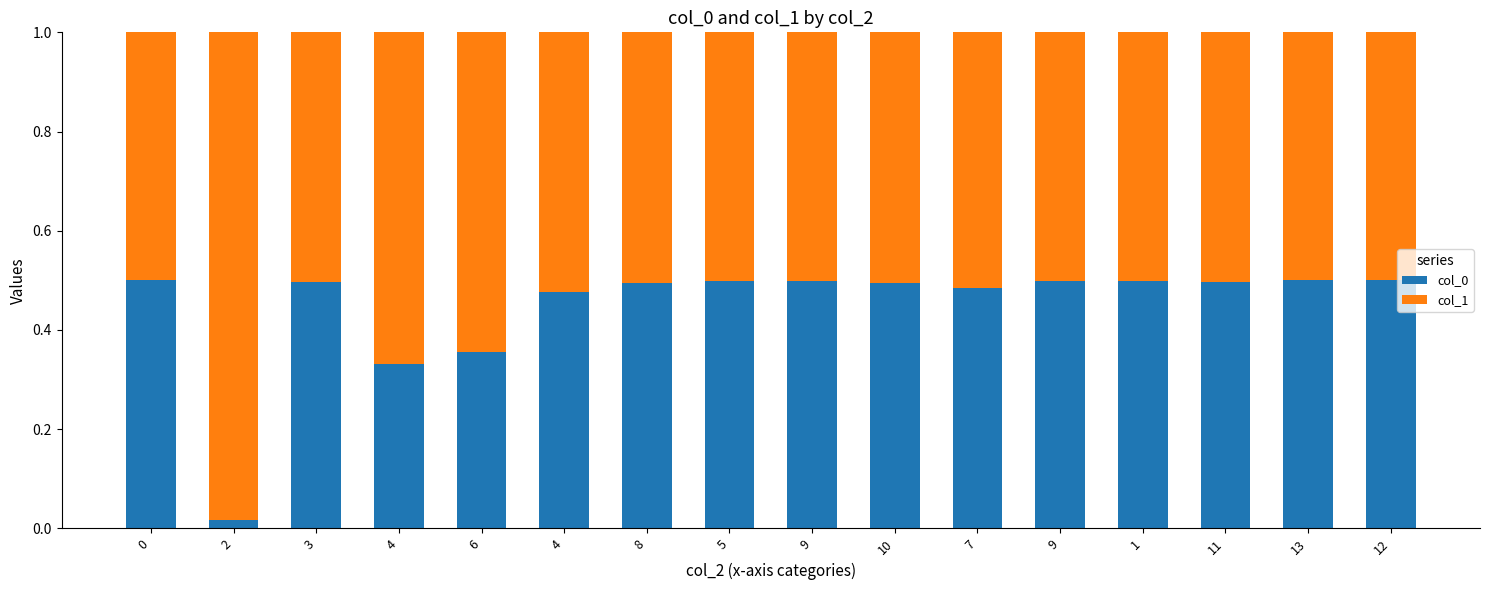

Is it true that col_0 equals 0.3 at 4?

True